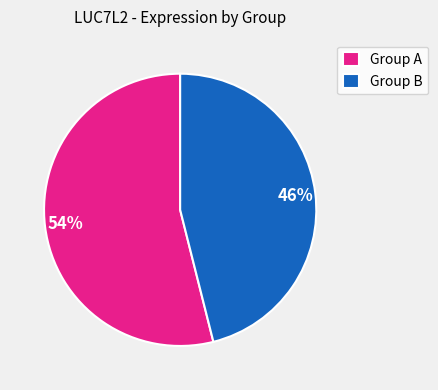

How many slices are in this pie chart?

2